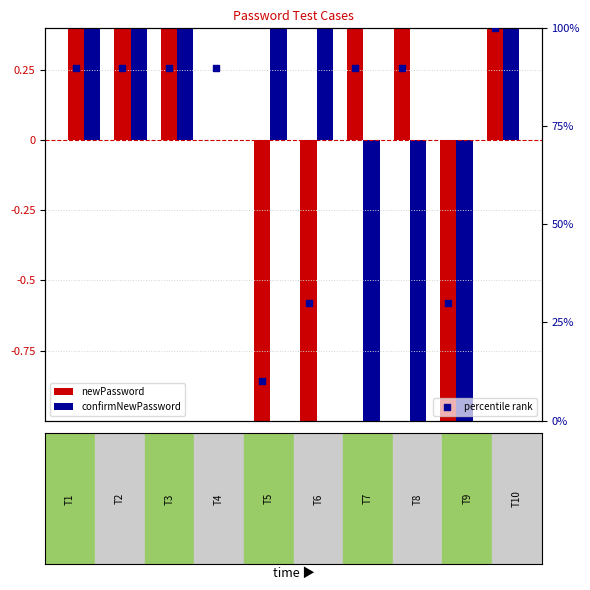

Which series reaches the maximum Y coordinate?

percentile rank